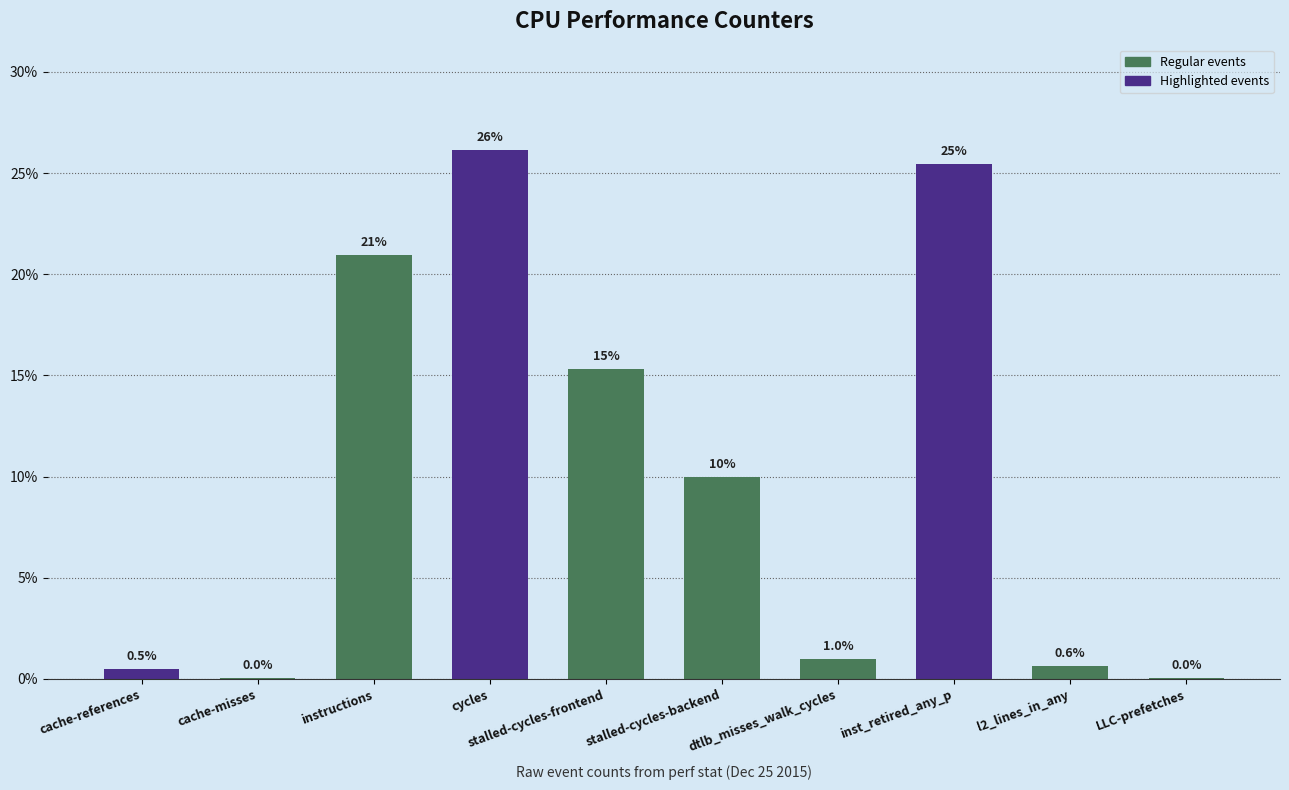

The chart shows a value of 0.0 at LLC-prefetches. True or false?

True